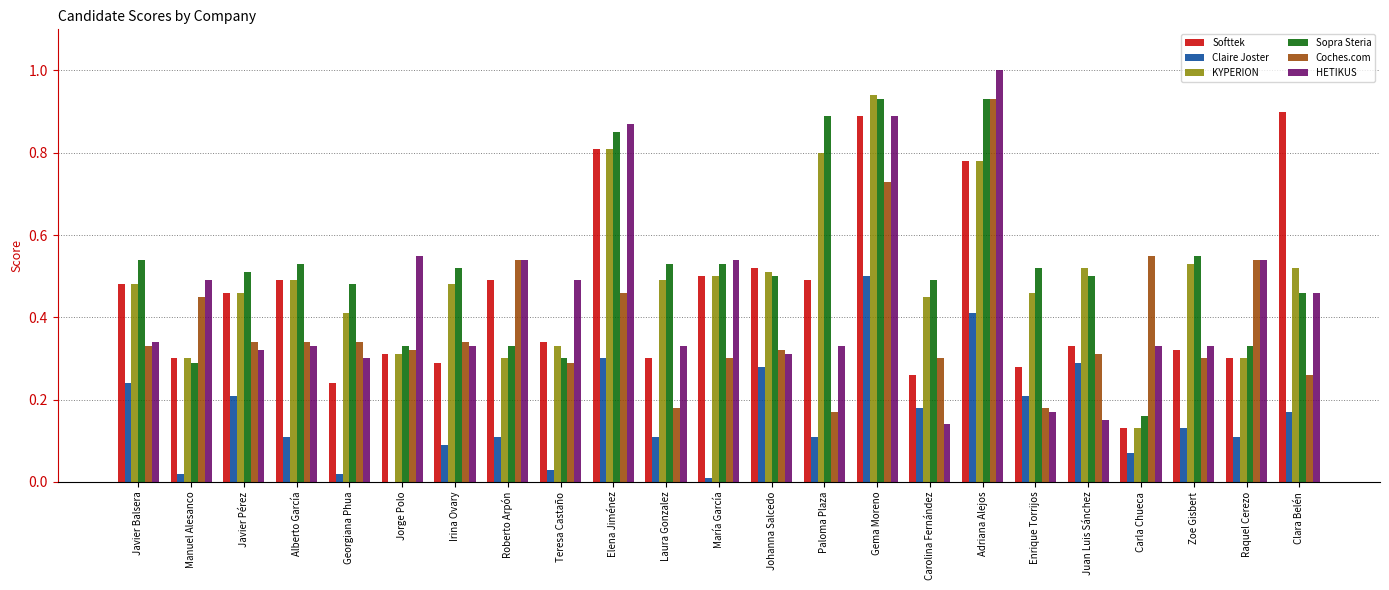

What is the sum of all HETIKUS values?

10.1